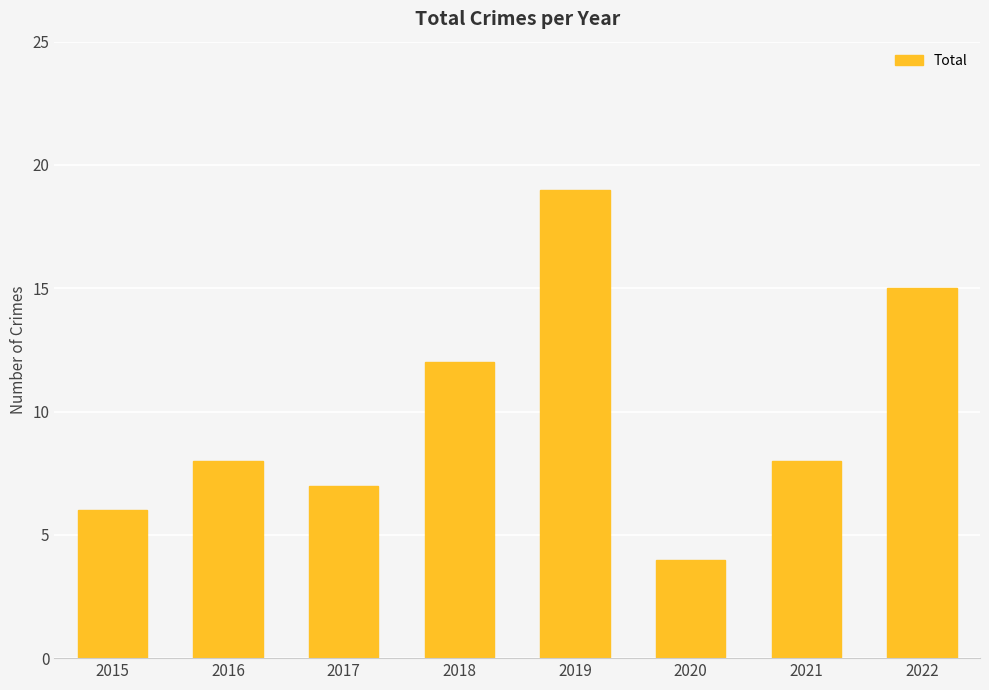

What is the value of the 6th bar from the left?

4